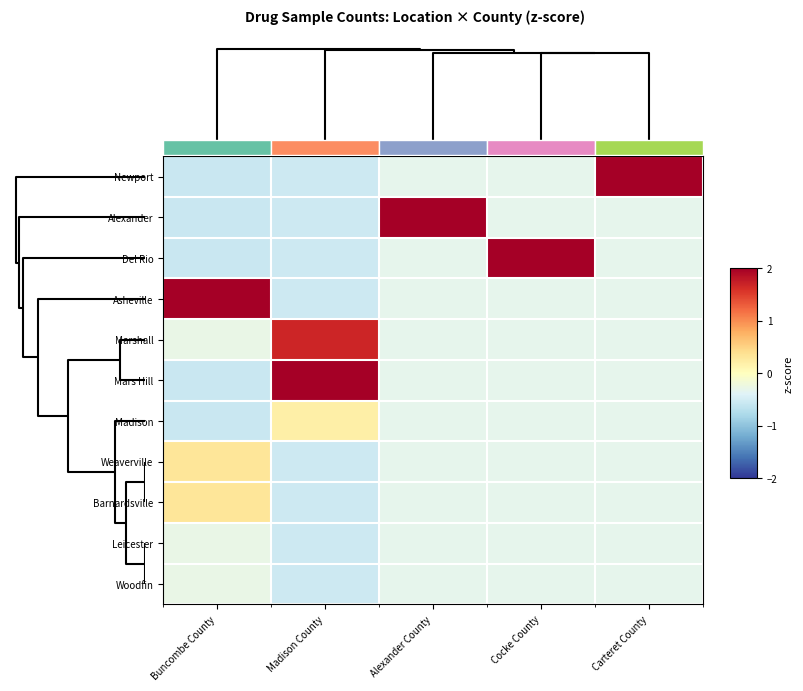

Rank the categories by Del Rio value from highest to lowest.

Cocke County, Alexander County, Carteret County, Madison County, Buncombe County